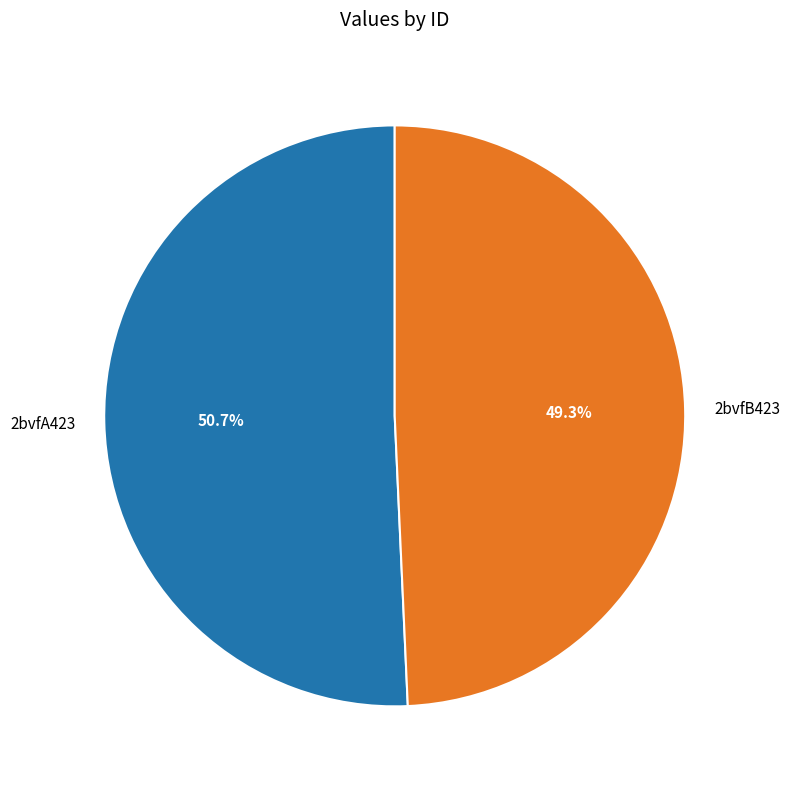

To the nearest percent, what is the difference between the 2bvfB423 and 2bvfA423 slice percentages?

1%